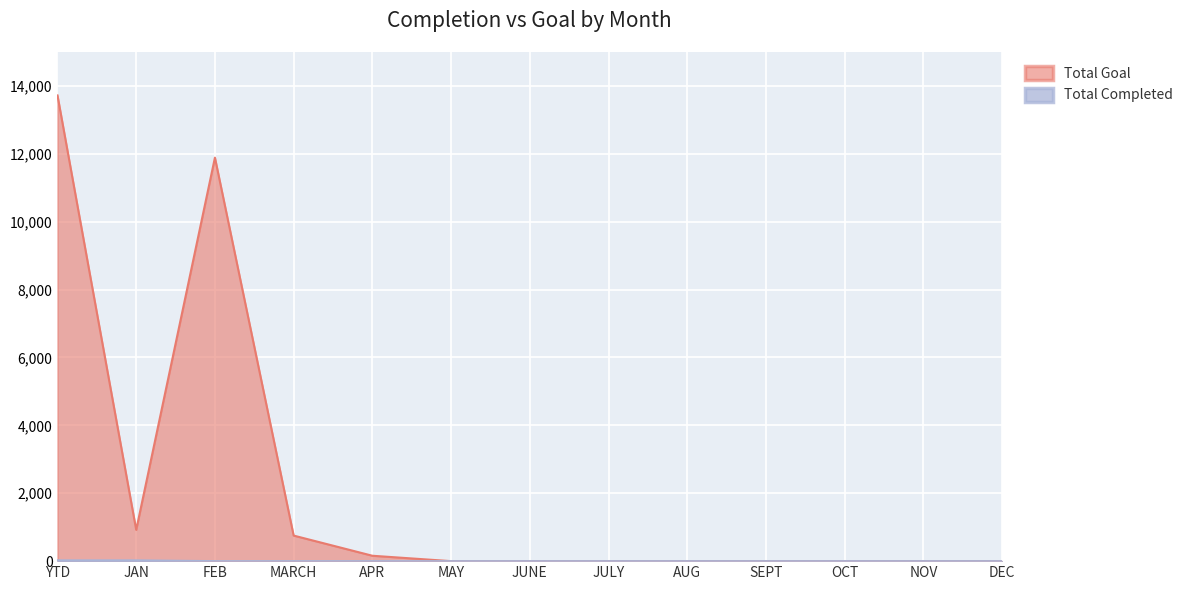

Reading left to right, what are all the values shown in this chart?

Total Completed: 23	23	0	0	0	0	0	0	0	0	0	0	0
Total Goal: 13721	921	11888	753	159	0	0	0	0	0	0	0	0